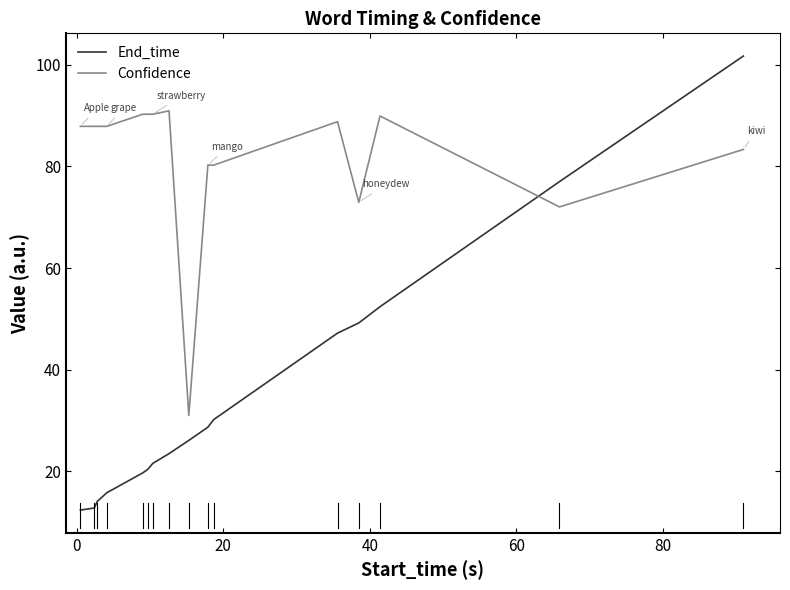

Does the chart display data point markers on the line(s)?

No